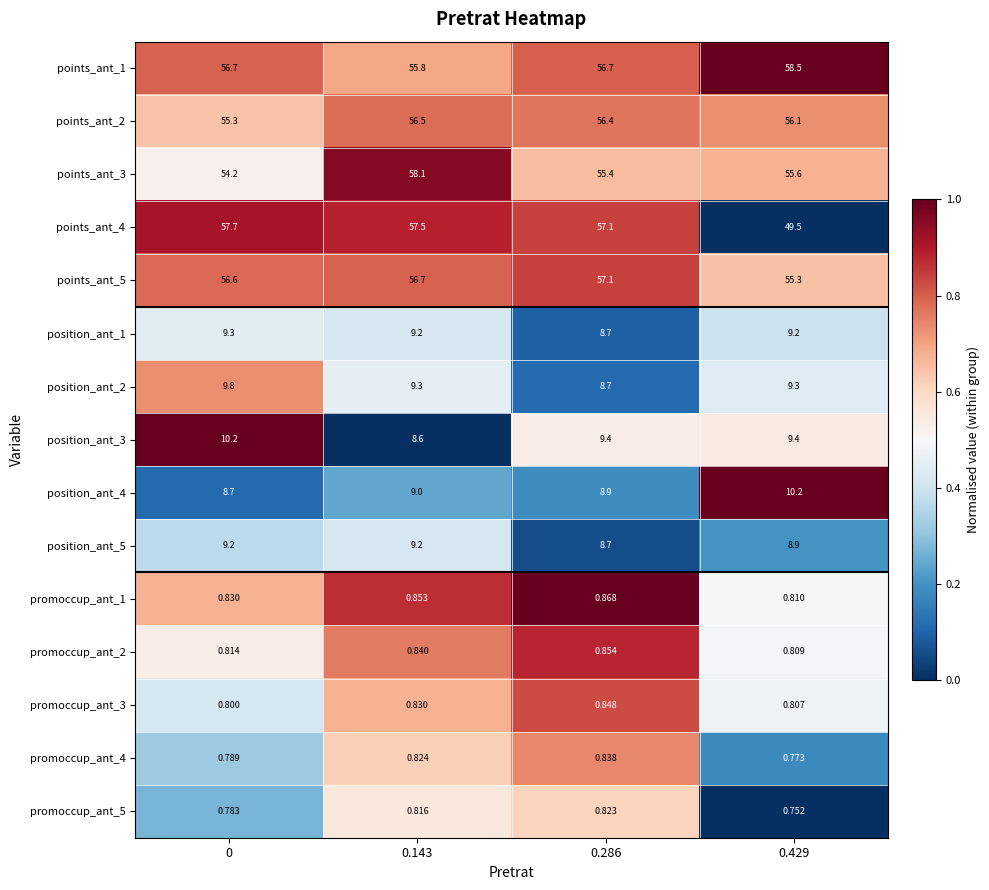

Is the value of points_ant_1 at 0.143 greater than the value of promoccup_ant_1 at 0.429?

Yes